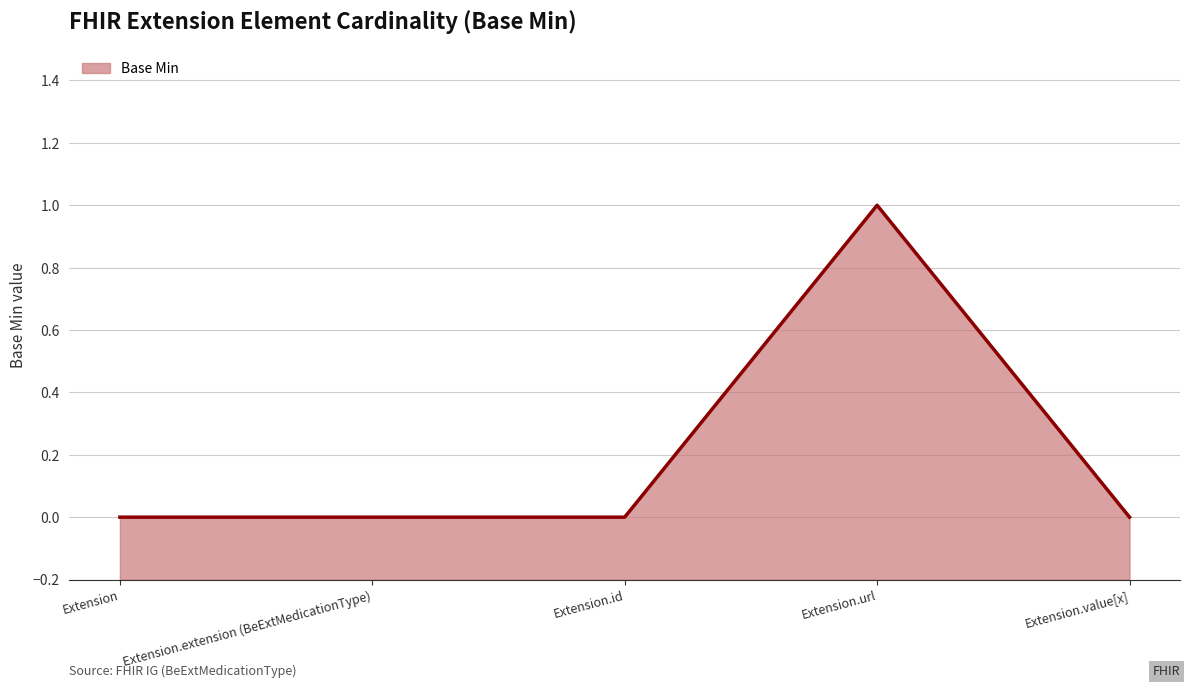

What is the label of the 2nd point from the right?

Extension.url